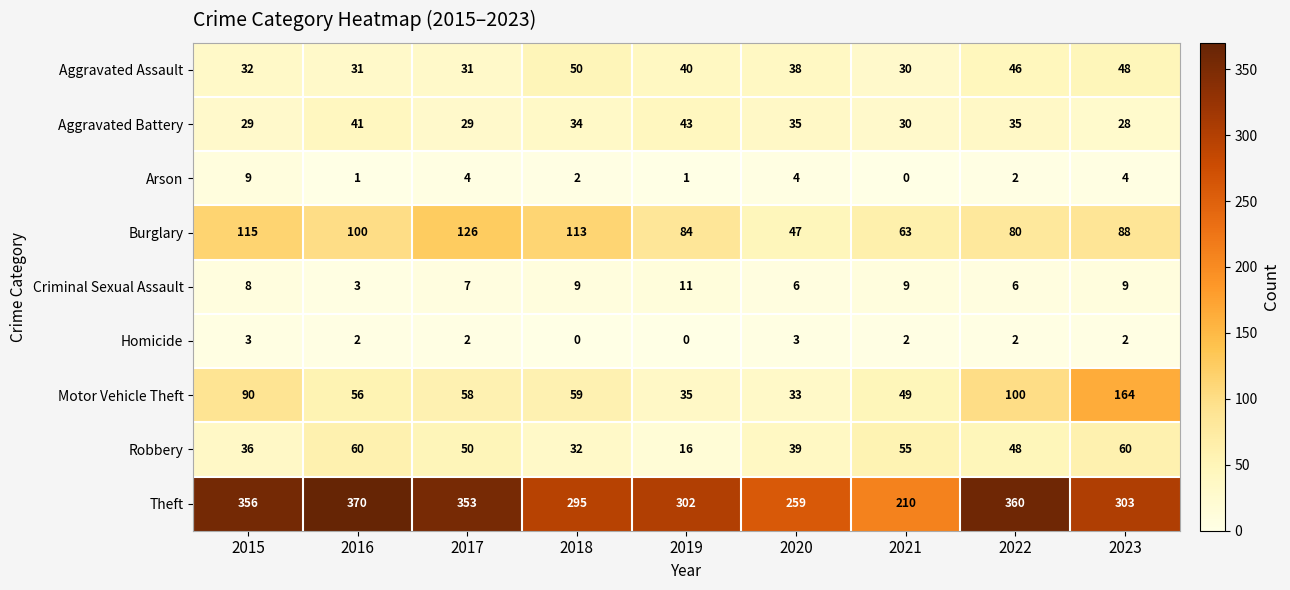

Which label corresponds to the largest value in the chart?

2016